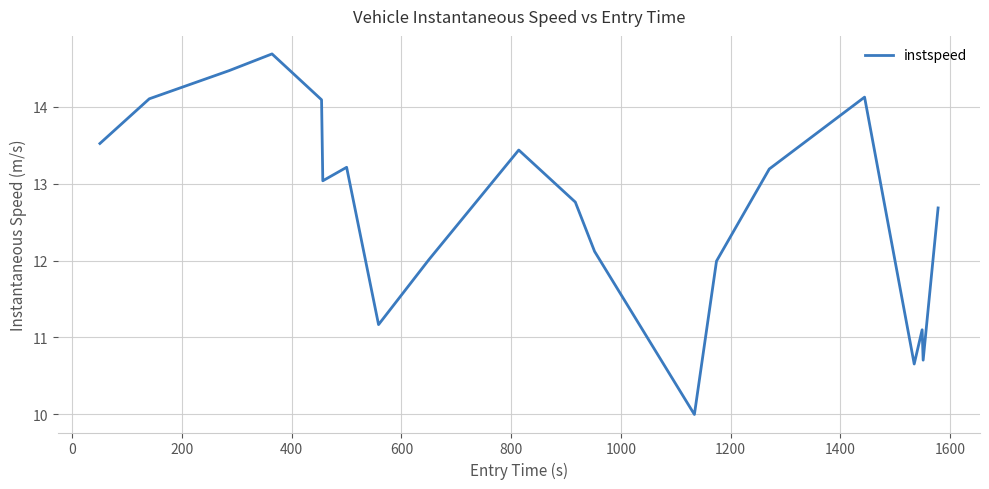

What is the difference between the maximum and minimum values?

4.7